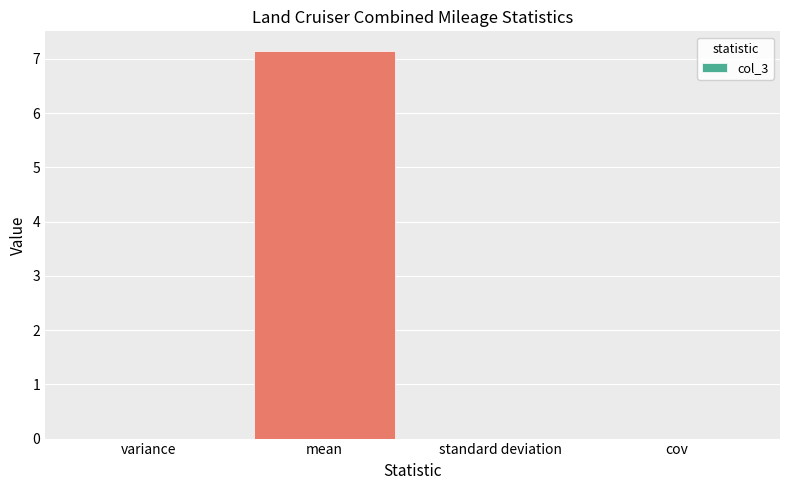

Is it true that the value at standard deviation is 4.1?

False